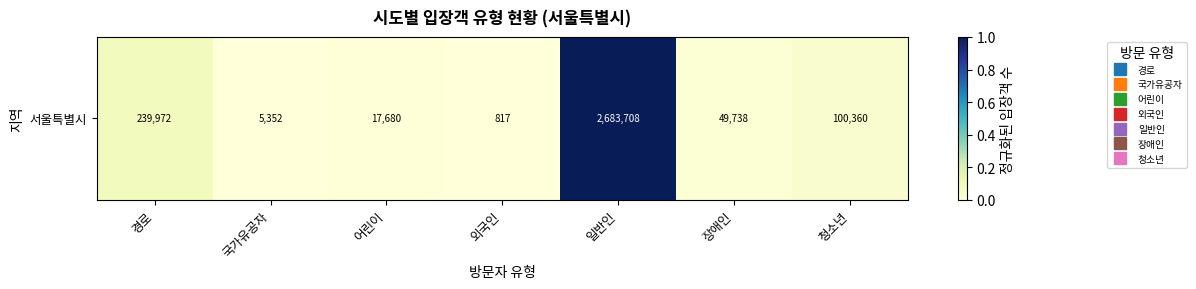

List the labels in order of value, largest first.

일반인, 경로, 청소년, 장애인, 어린이, 국가유공자, 외국인